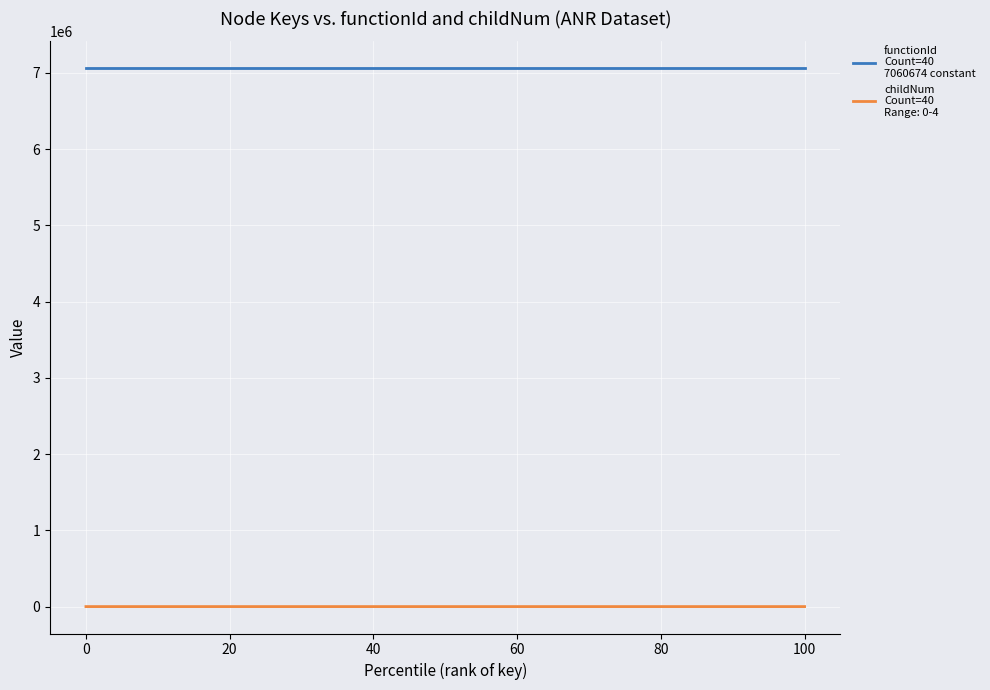

What is the maximum value shown in the chart?

7060674